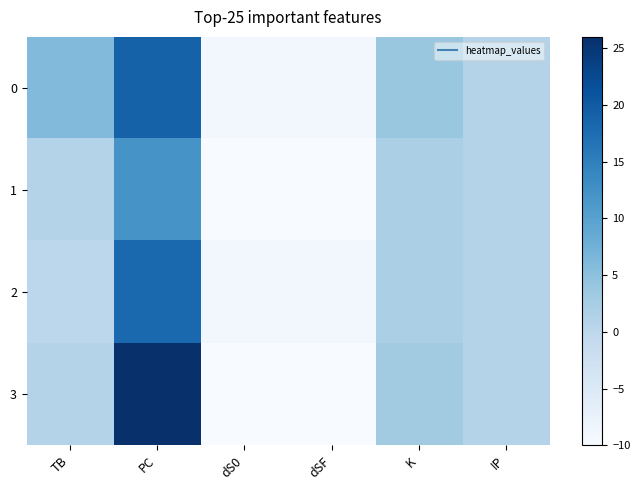

Reading right to left, list all the values displayed in this chart.

0: IP=1	K=4	dSF=-9	dS0=-9	PC=19	TB=6
1: IP=1	K=2	dSF=-10	dS0=-10	PC=12	TB=1
2: IP=1	K=2	dSF=-9	dS0=-9	PC=18	TB=0
3: IP=1	K=3	dSF=-10	dS0=-10	PC=26	TB=1